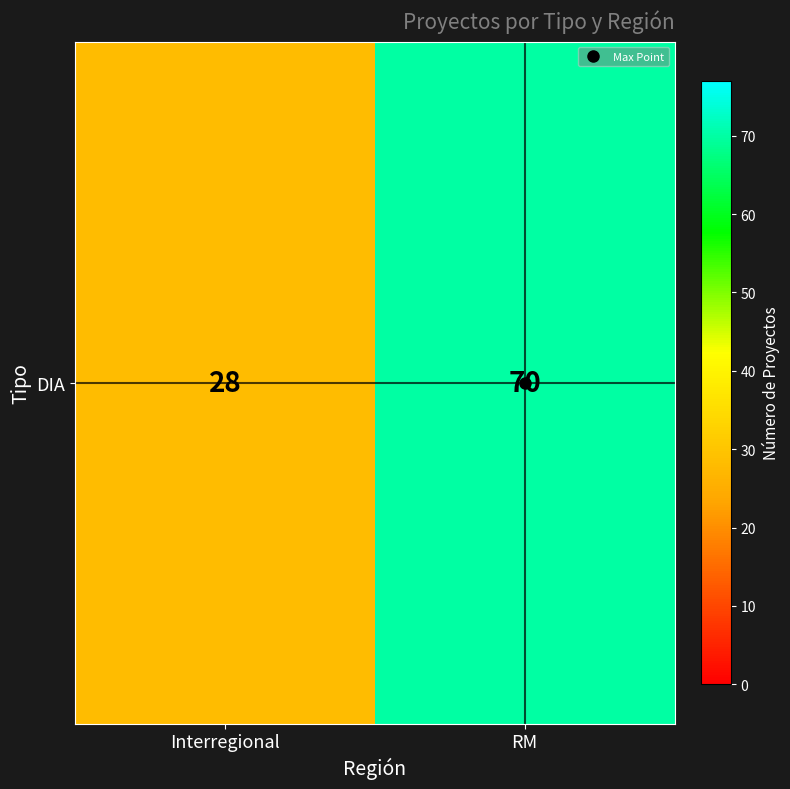

The chart shows a value of 28 at Interregional. True or false?

True